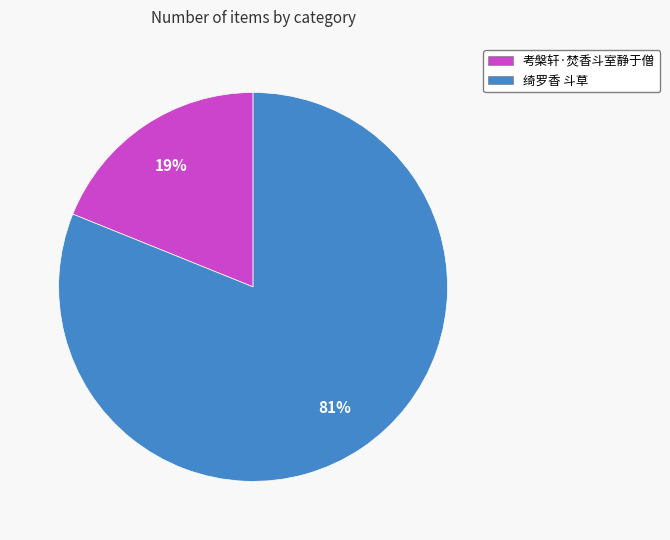

Does any single category account for the majority?

Yes